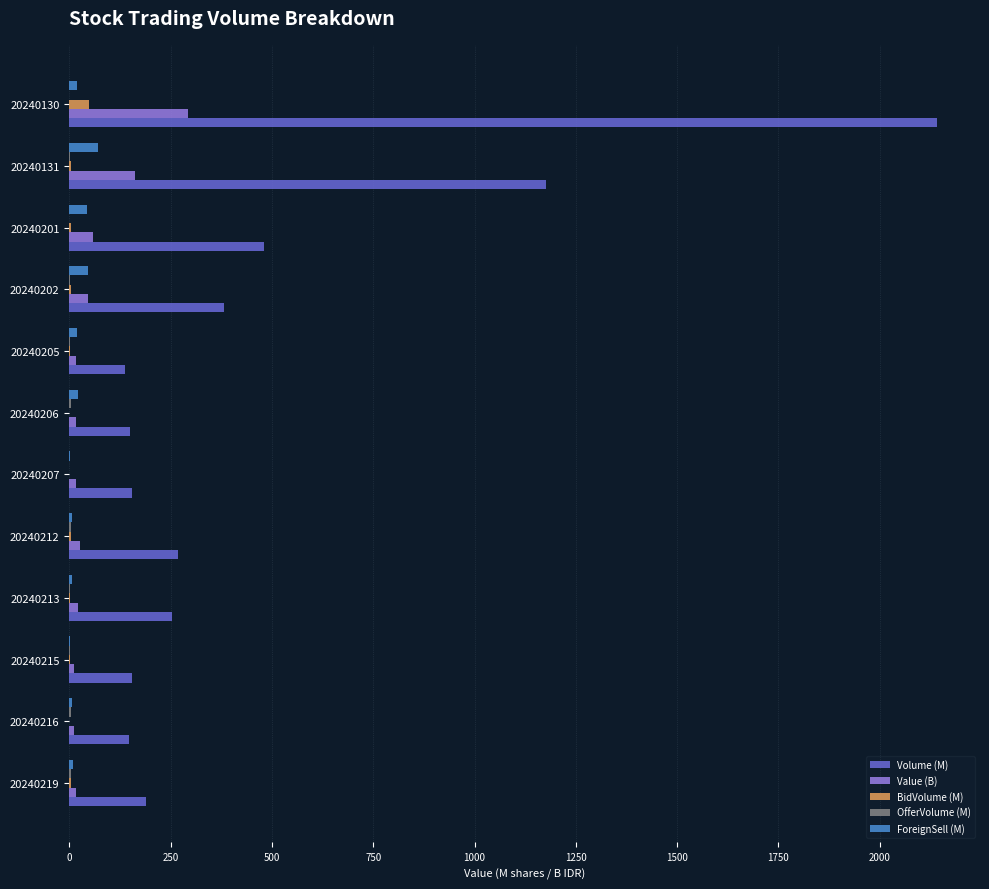

At which category is the sum across all series the highest?

20240130